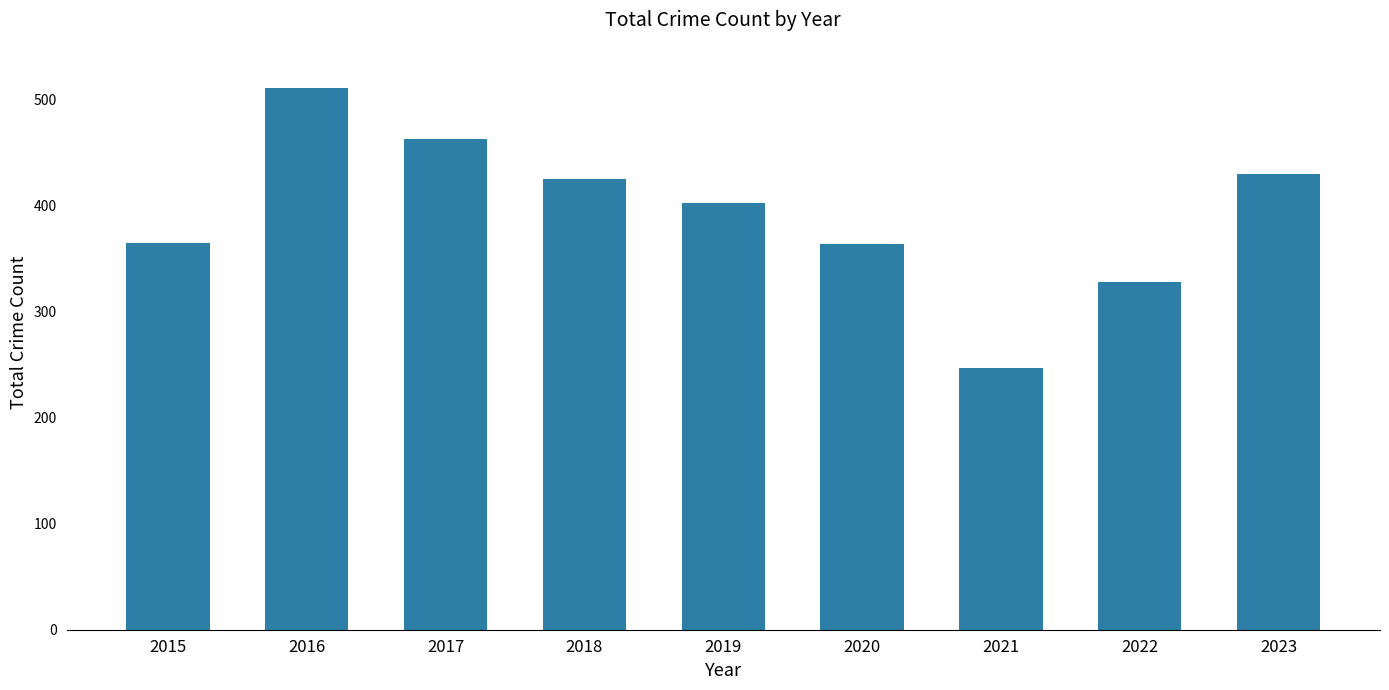

Which category has the highest value across all series?

2016